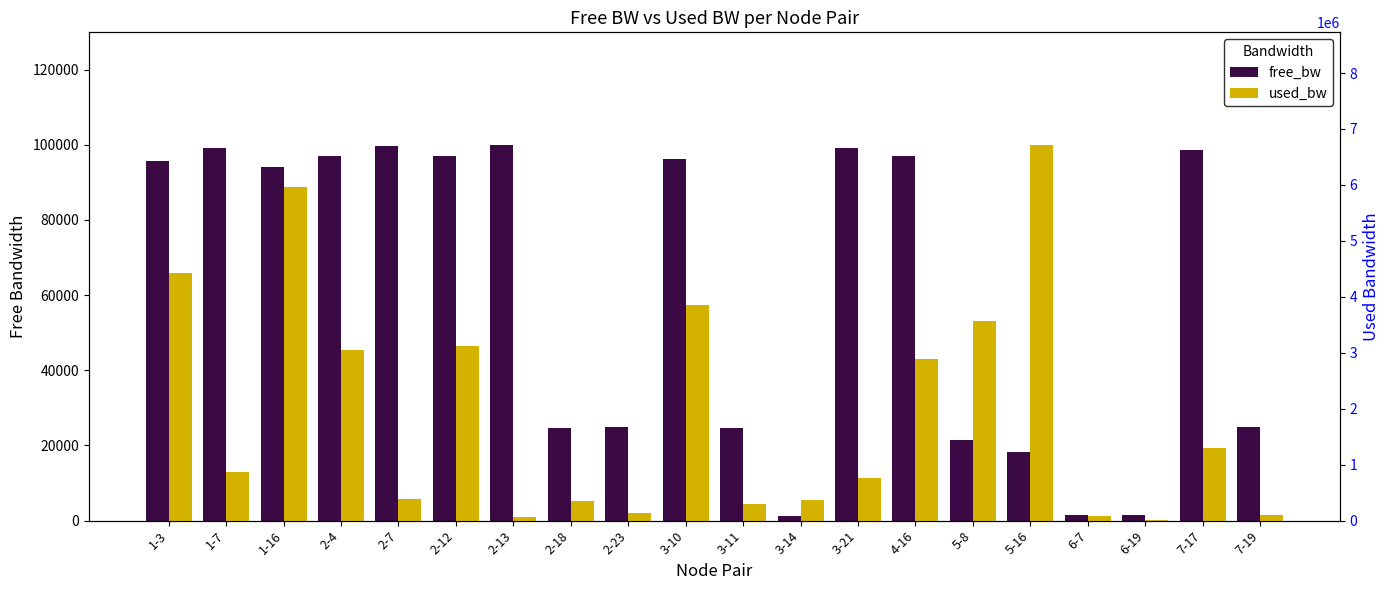

Reading left to right, transcribe all the data shown in this chart.

free_bw: 1-3=95573.7	1-7=99139.1	1-16=94044.0	2-4=96948.9	2-7=99617.6	2-12=96882.4	2-13=99939.3	2-18=24654.4	2-23=24869.2	3-10=96137.7	3-11=24707.8	3-14=1190.1	3-21=99240.0	4-16=97111.5	5-8=21424.5	5-16=18286.6	6-7=1473.8	6-19=1535.6	7-17=98707.1	7-19=24908.4
used_bw: 1-3=4426042.5	1-7=860819.6	1-16=5955739.2	2-4=3050970.5	2-7=382409.9	2-12=3117446.6	2-13=60735.0	2-18=345646.8	2-23=130769.3	3-10=3862318.7	3-11=291599.0	3-14=359910.4	3-21=759984.1	4-16=2888341.4	5-8=3575479.0	5-16=6713092.7	6-7=75574.2	6-19=14438.2	7-17=1292256.5	7-19=91600.4